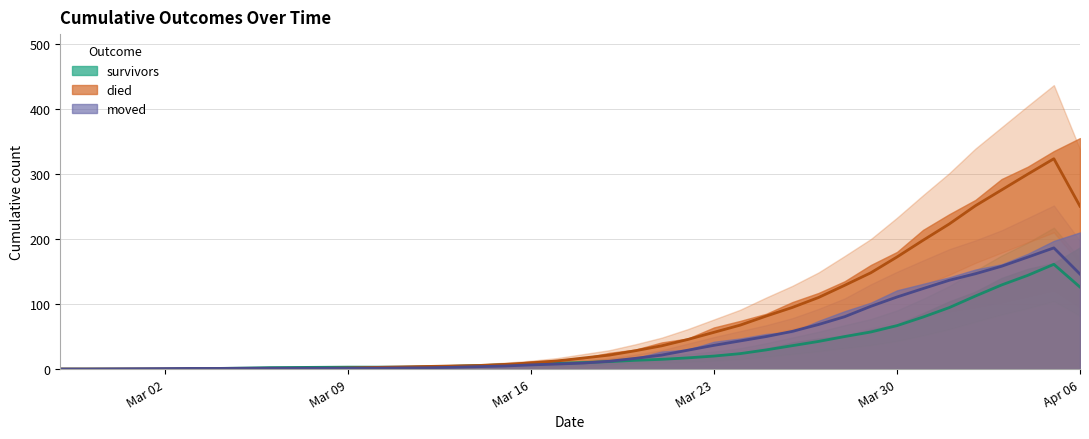

Rank the series by their maximum value, from lowest to highest.

survivors, moved, died